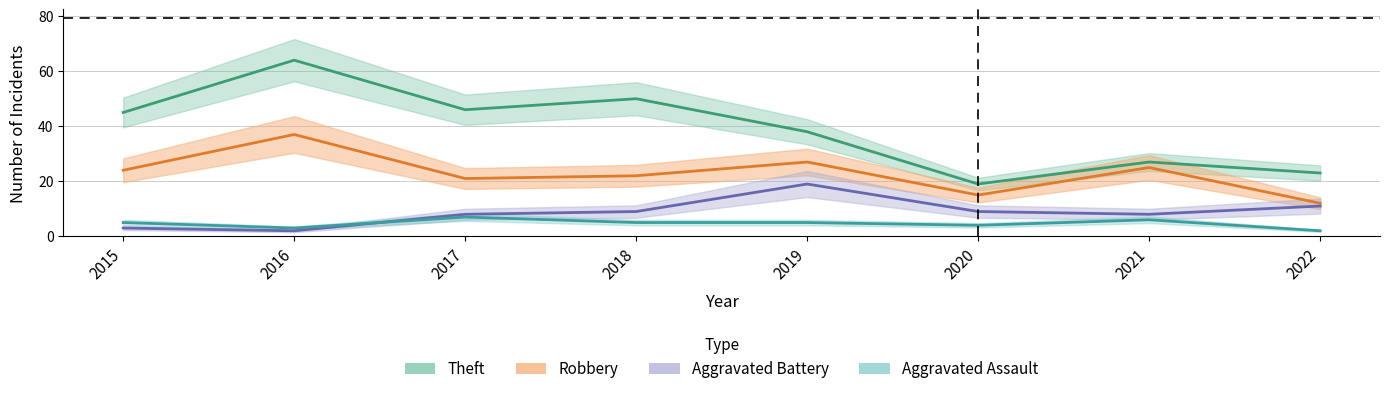

Which category has the lowest value across all series?

2016